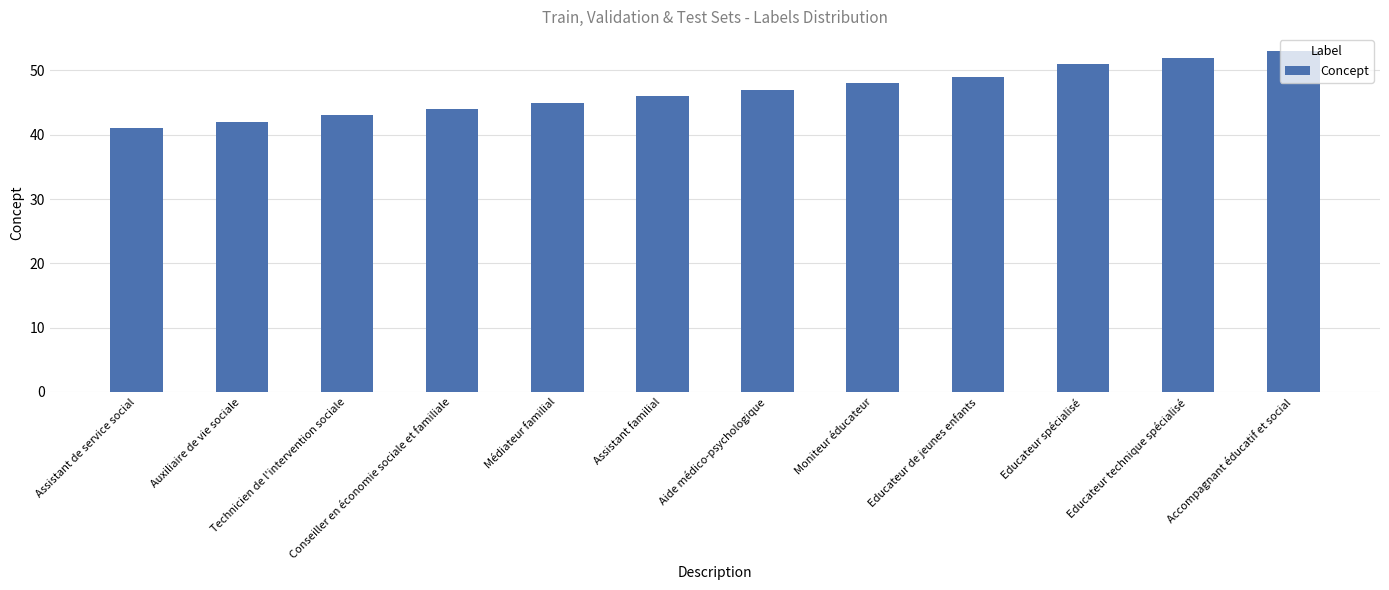

How many distinct data groups are displayed?

1